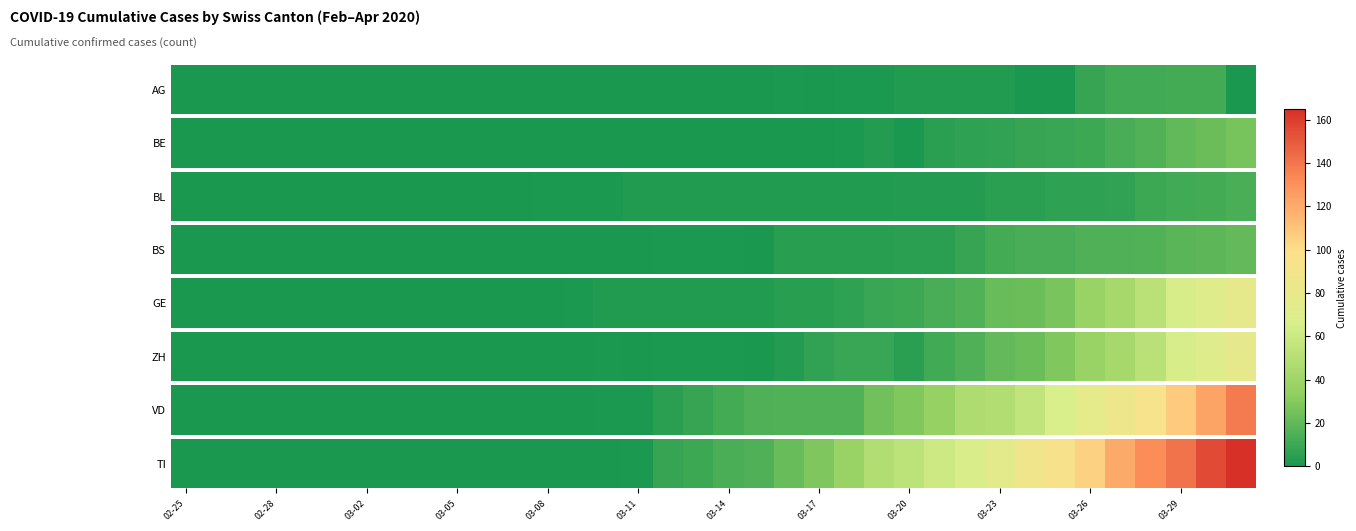

What is the change in value from 03-26 to 03-29?

+36